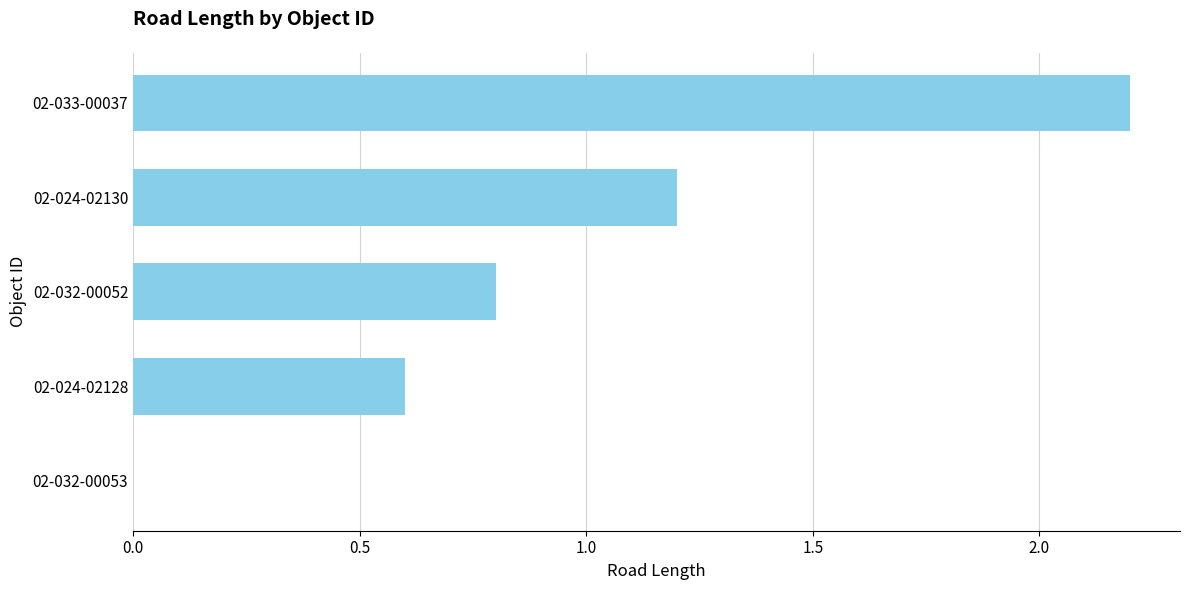

What is the approximate value at 02-032-00052?

0.8